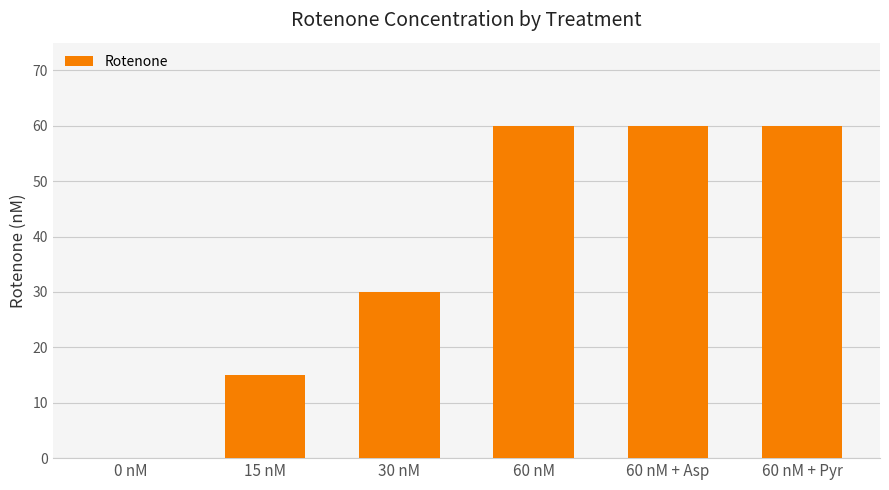

What is the maximum value shown in the chart?

60